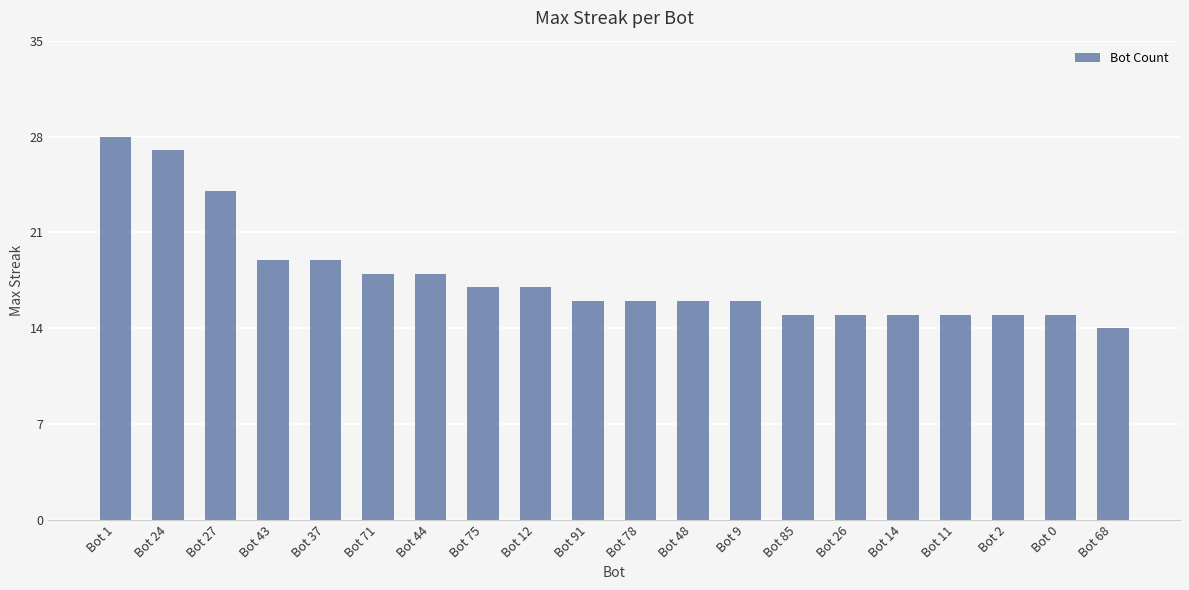

What is the approximate value at Bot 71, to the nearest 5?

20